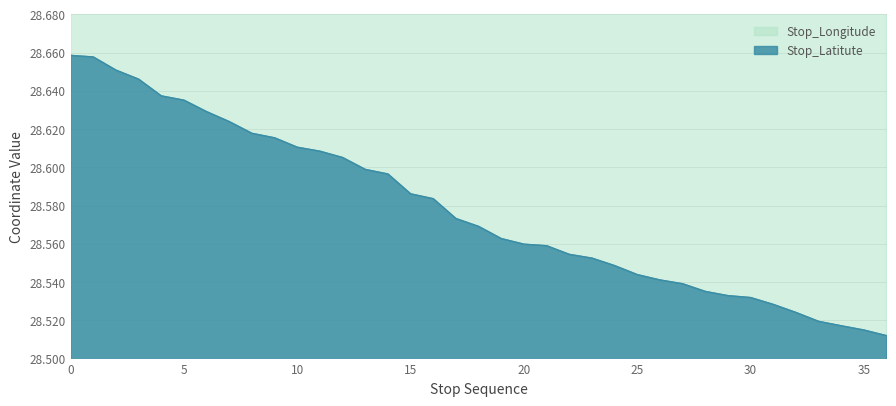

True or false: Stop_Latitute and Stop_Longitude cross at least once.

False